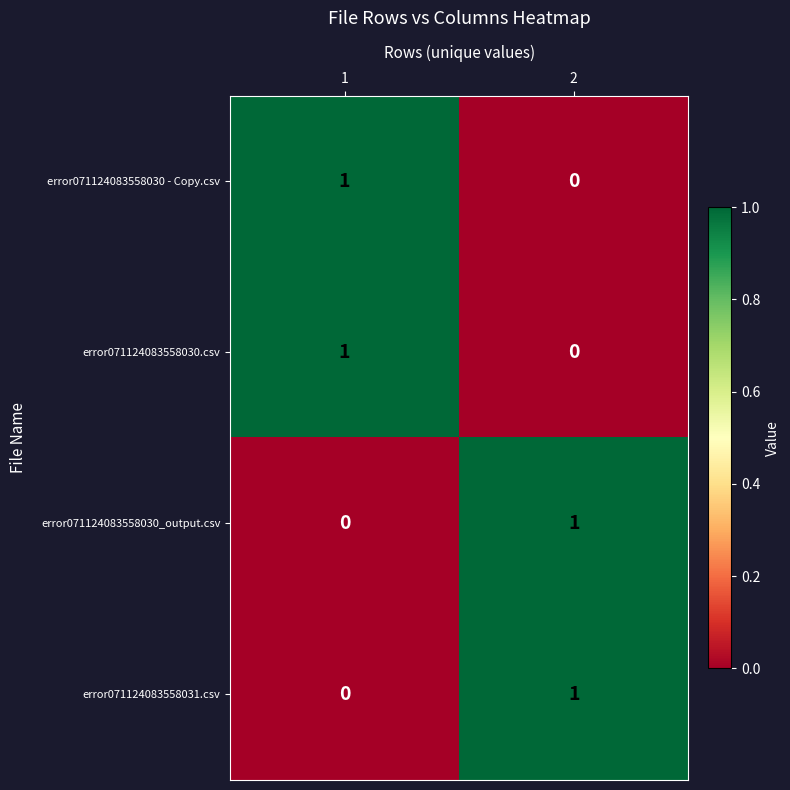

Reading left to right, transcribe all the data shown in this chart.

error071124083558030 - Copy.csv: 1	0
error071124083558030.csv: 1	0
error071124083558030_output.csv: 0	1
error071124083558031.csv: 0	1